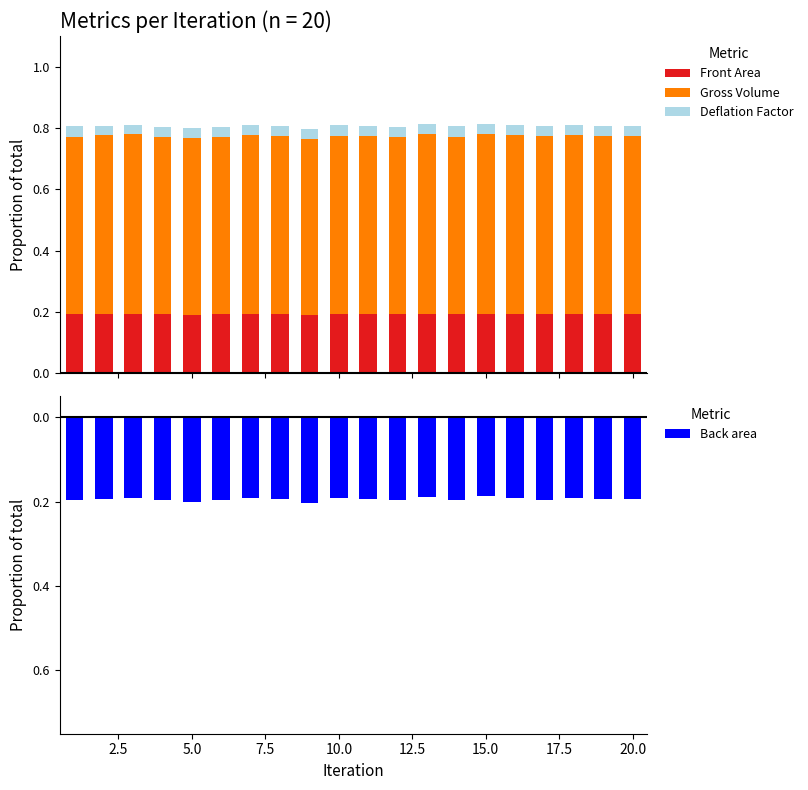

What is the approximate value of Gross Volume at 15.0?

0.6